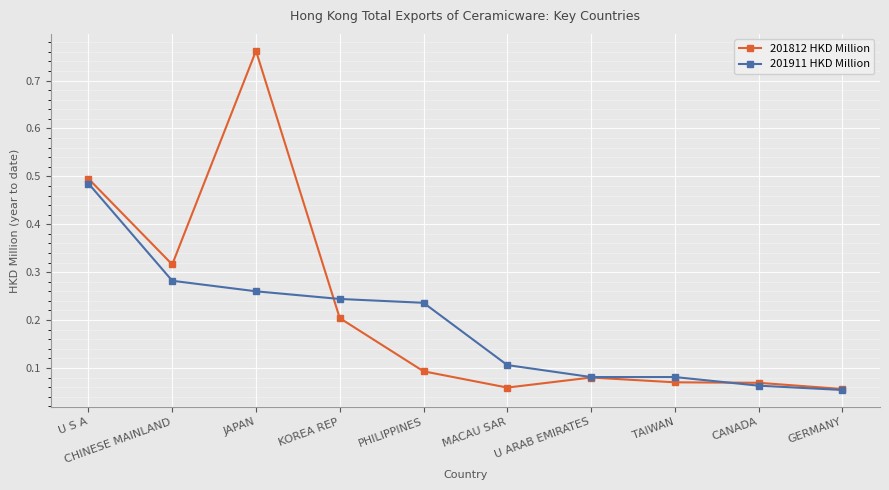

What is the total value across all series at JAPAN?

1.0